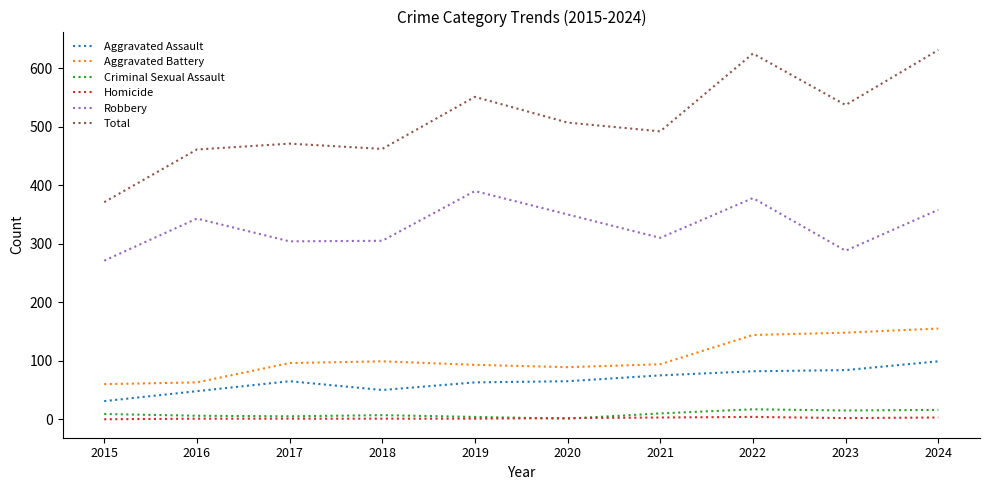

List the series in order of their peak value, highest first.

Total, Robbery, Aggravated Battery, Aggravated Assault, Criminal Sexual Assault, Homicide